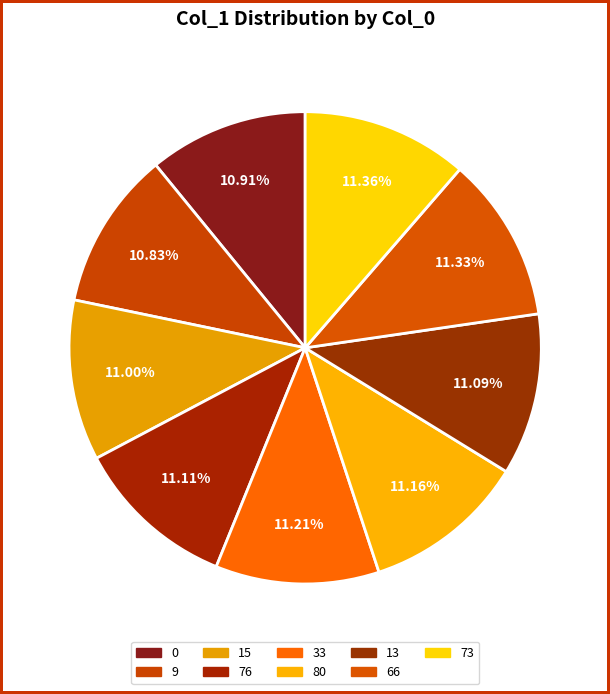

What is the smallest slice in the pie chart?

9